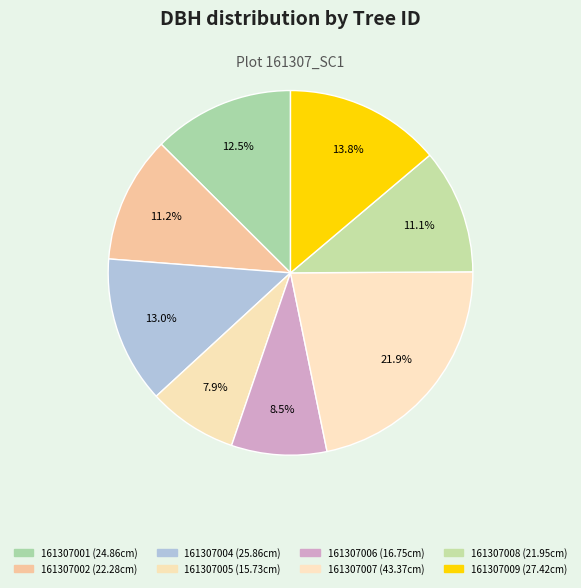

How many segments does this pie chart have?

8